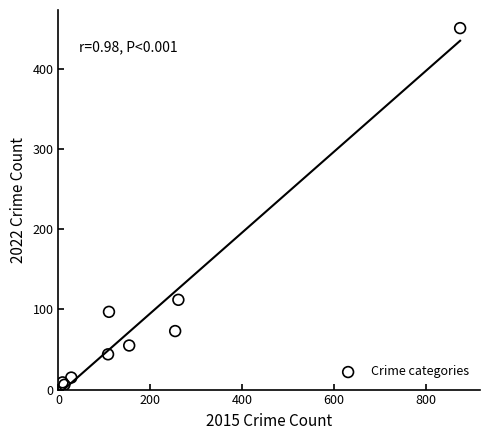

What Y value in the scatter plot is closest to 228?

112